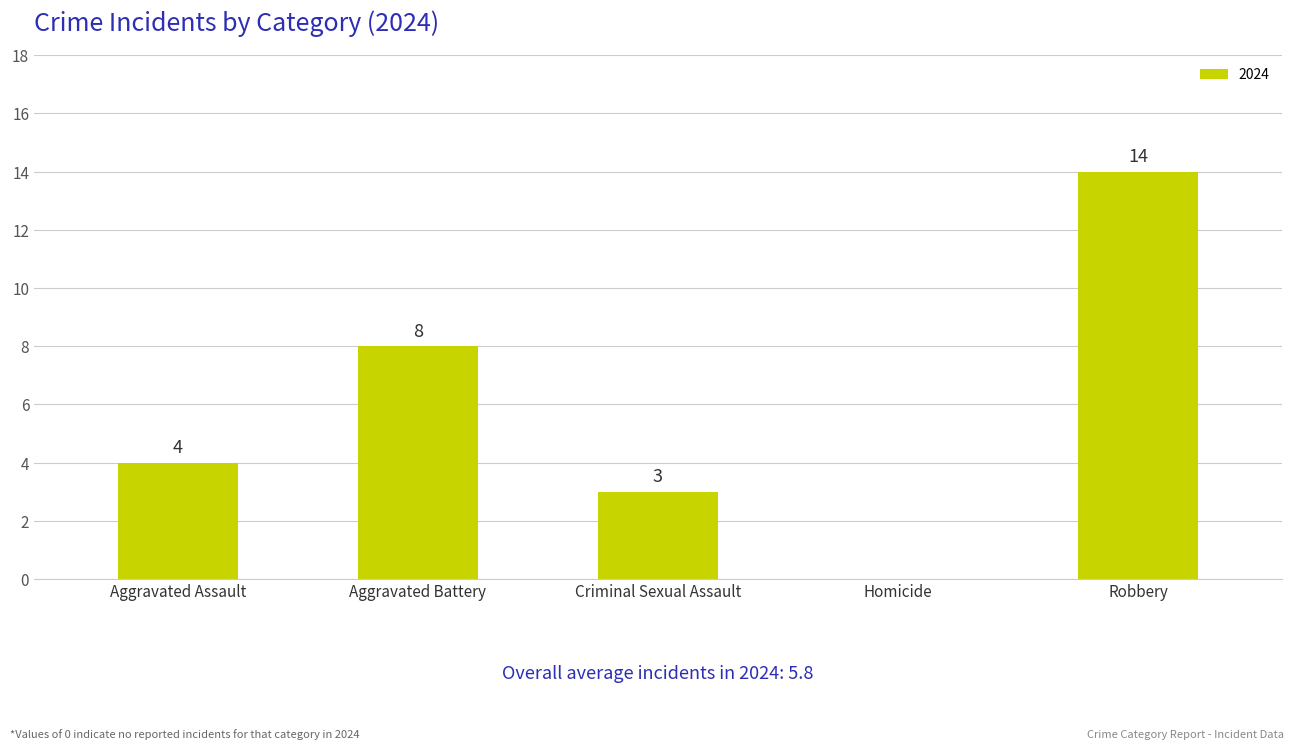

Reading left to right, what are all the values shown in this chart?

Aggravated Assault=4	Aggravated Battery=8	Criminal Sexual Assault=3	Homicide=0	Robbery=14